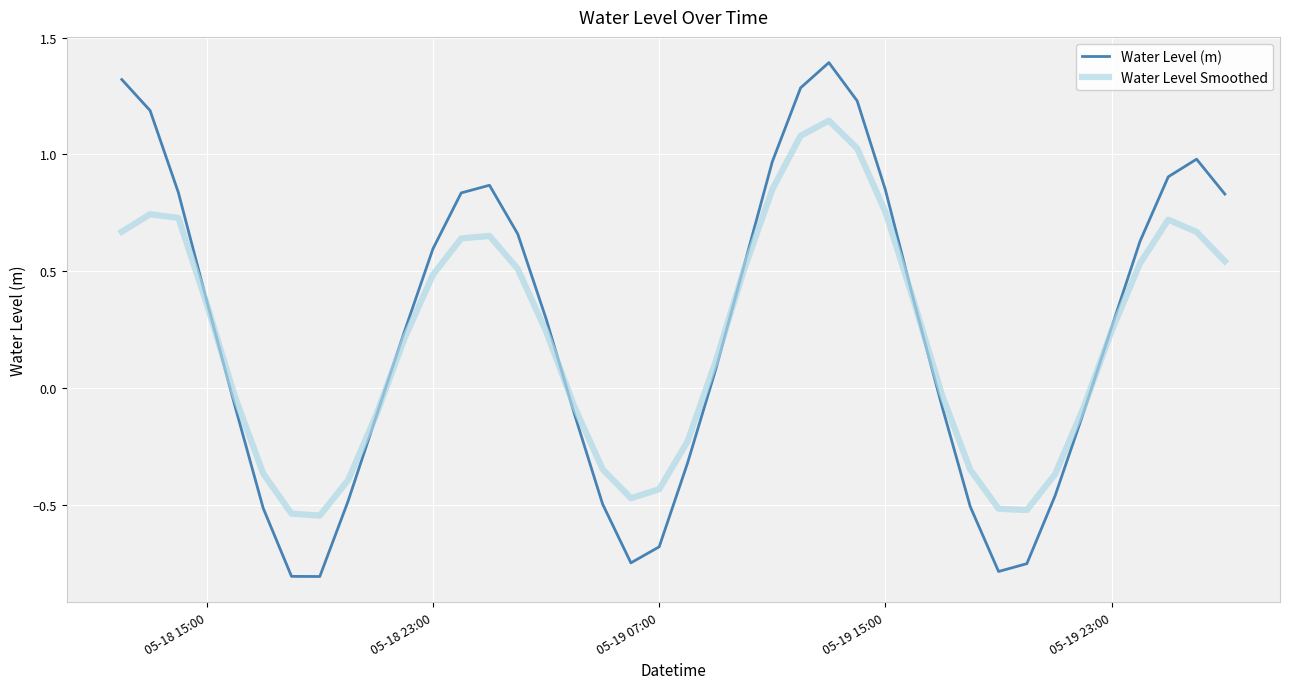

How many interior local peaks does the Water Level (m) series have?

3